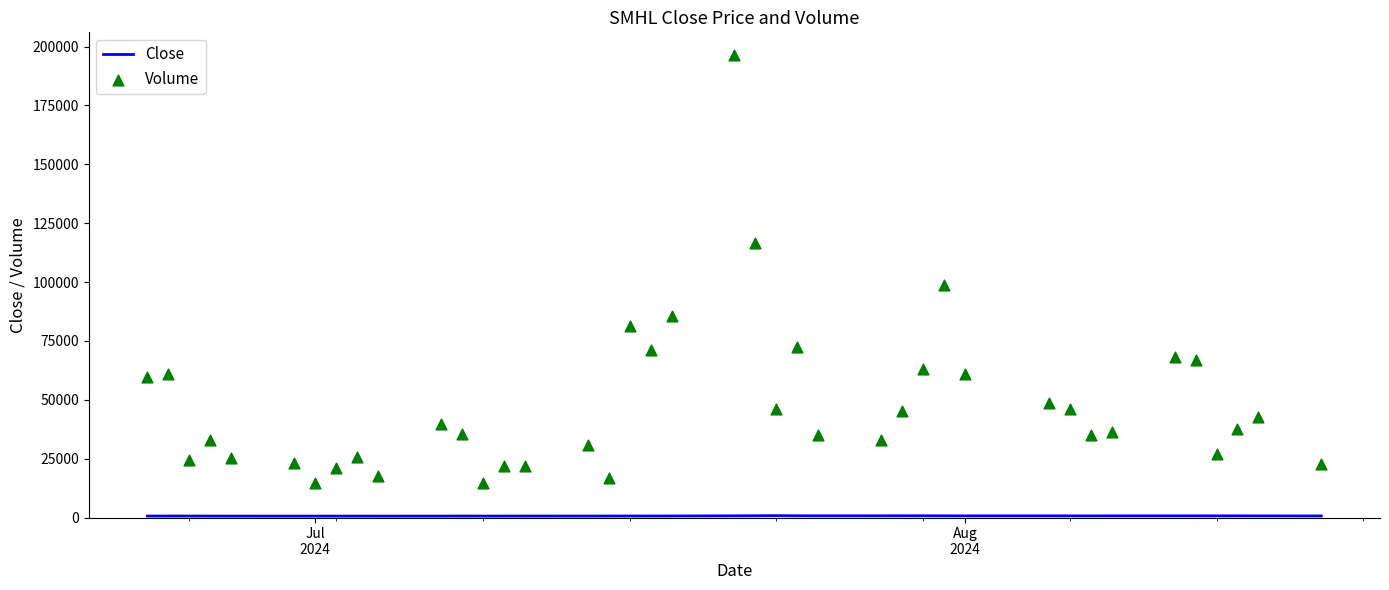

Which series has the largest Y range (max minus min)?

Volume